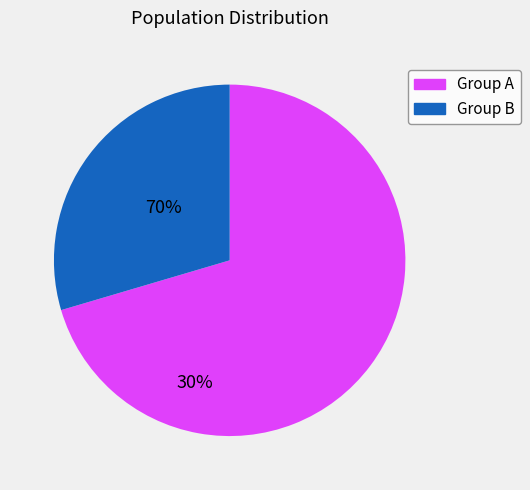

Count the number of slices in the pie.

2